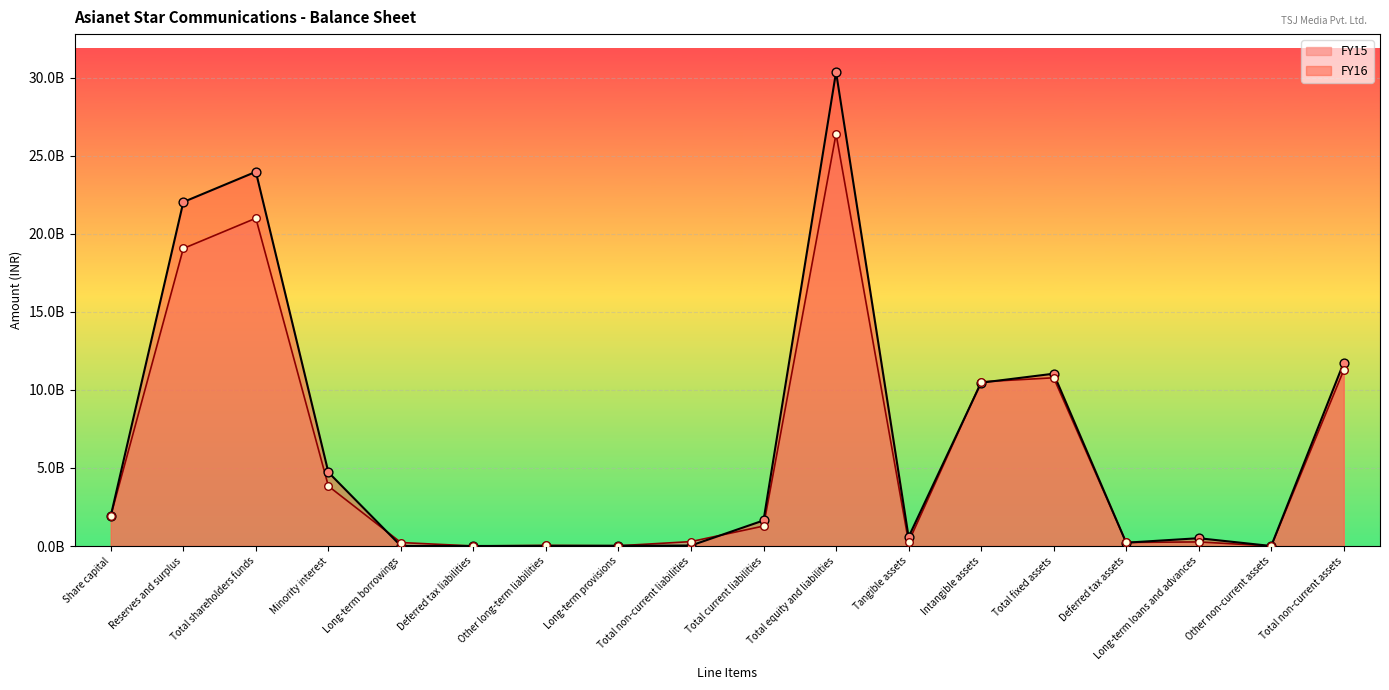

What is the total value across all series at Total shareholders funds?

44963260000